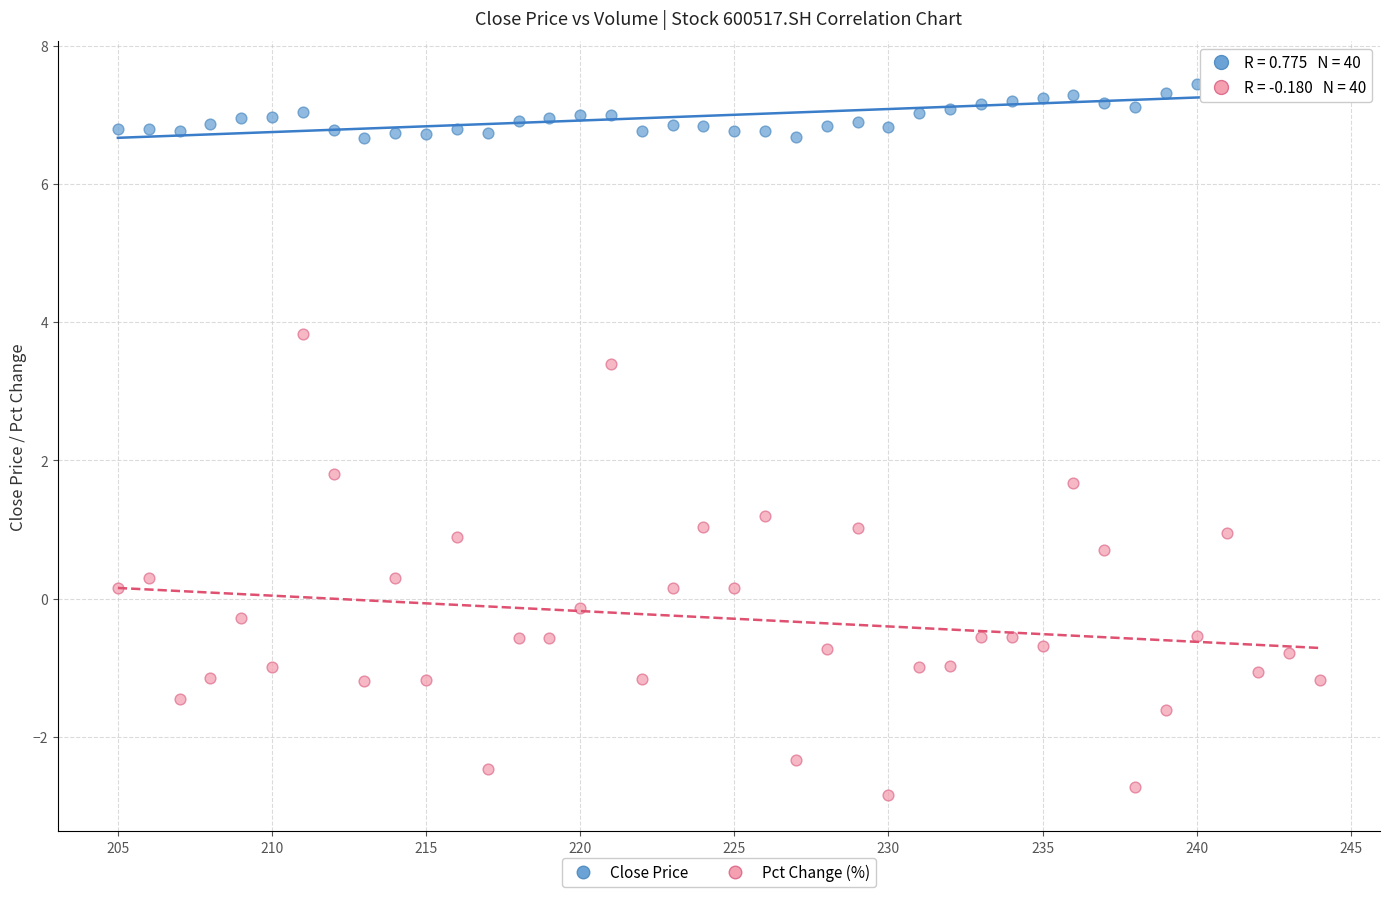

Across all data points, what is the range of X values (max minus min)?

39.0